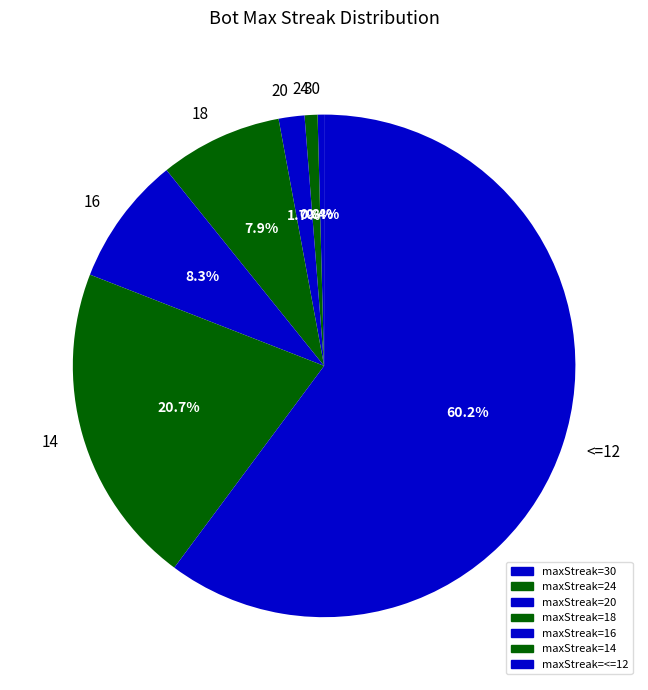

How much of the chart is everything except <=12?

39.8%